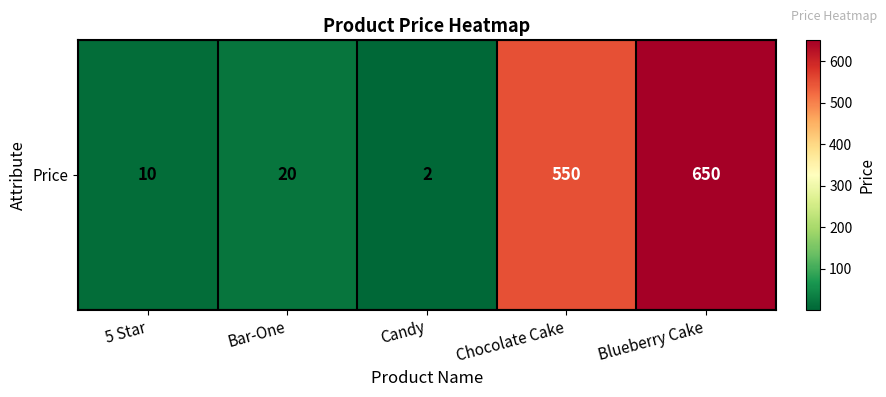

The chart shows a value of 3 at 5 Star. True or false?

False